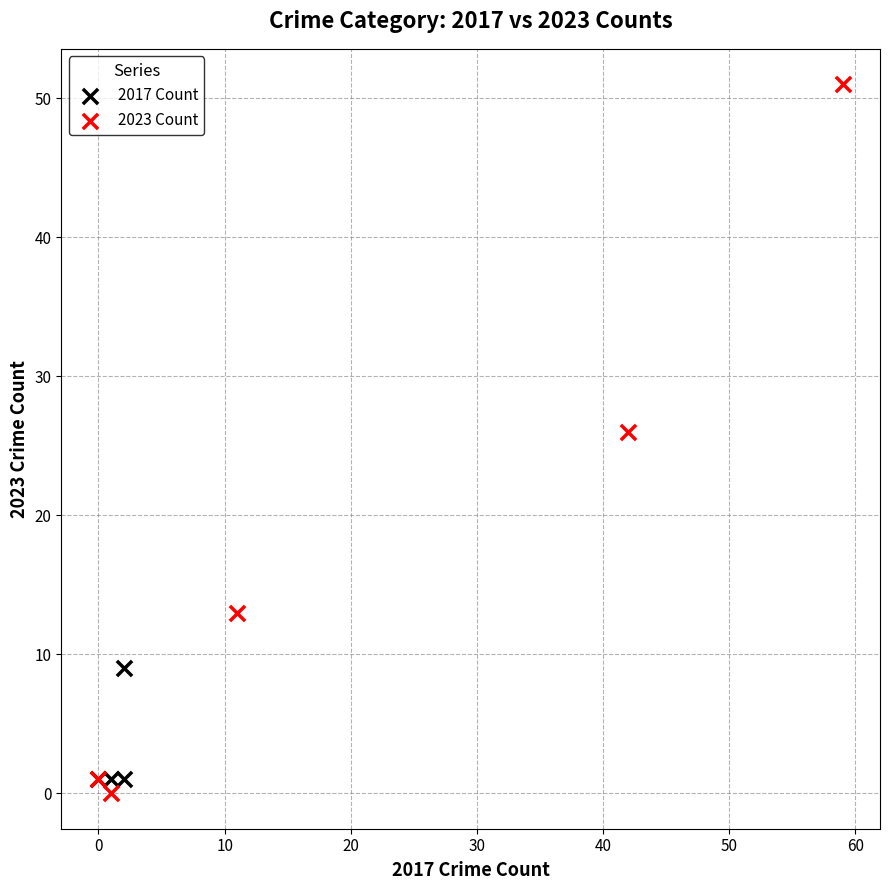

Which series reaches the maximum Y coordinate?

2023 Count